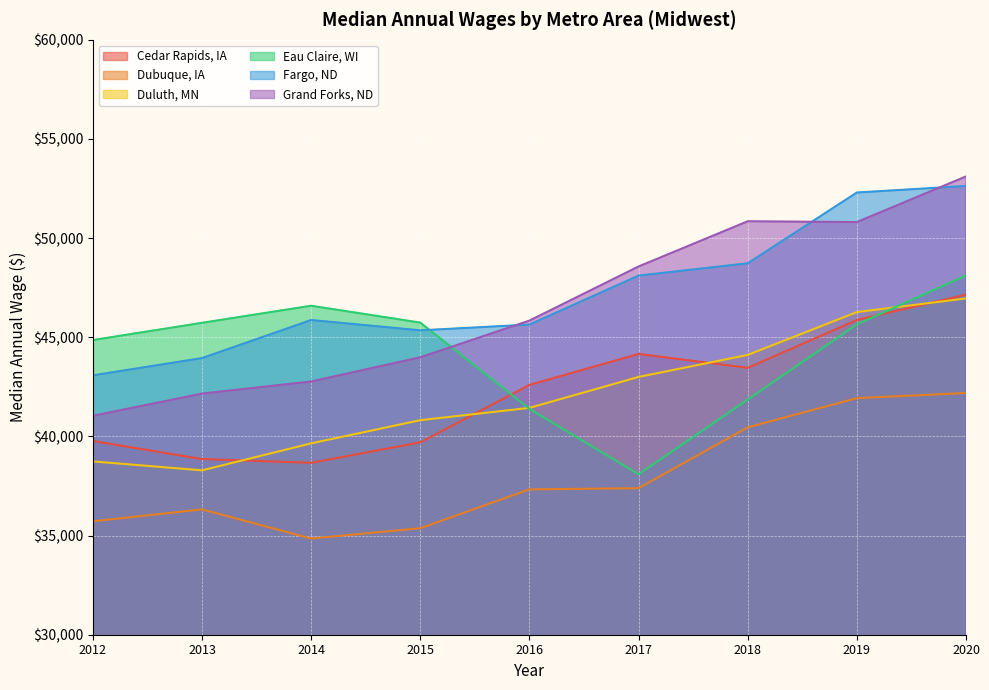

What are all the series names shown in the legend?

Cedar Rapids, IA, Dubuque, IA, Duluth, MN, Eau Claire, WI, Fargo, ND, Grand Forks, ND